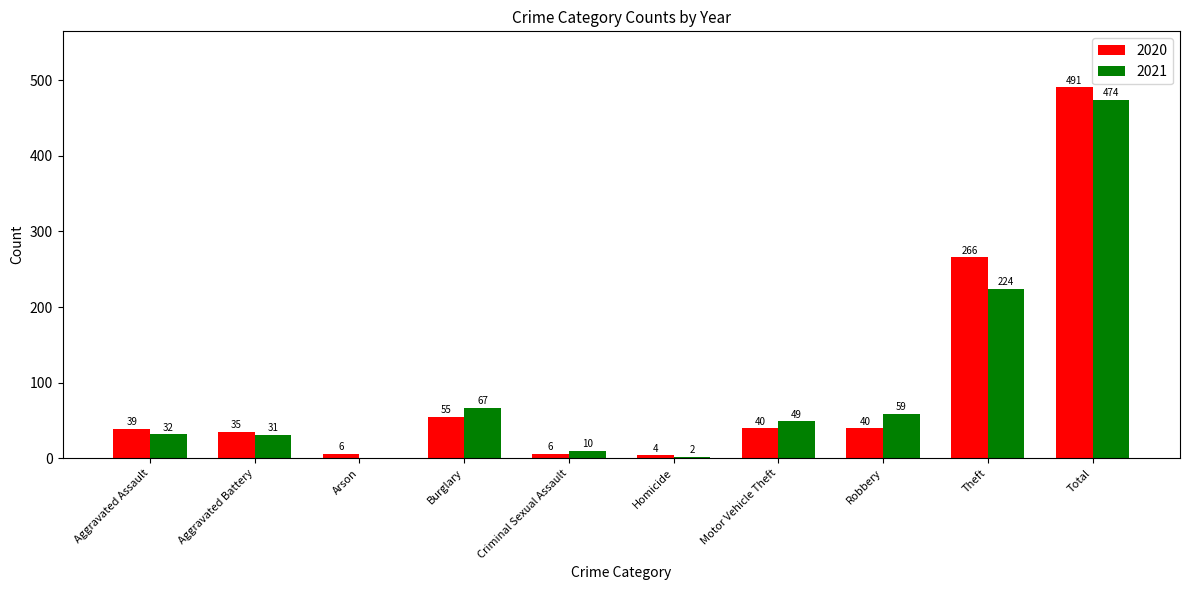

Is the value of 2021 at Robbery greater than the value of 2020 at Arson?

Yes